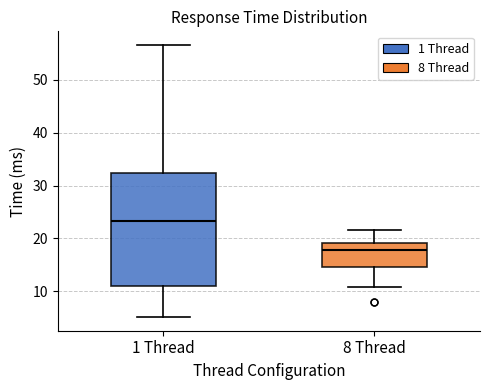

Which box is the tallest, from its lower edge to its upper edge?

1 Thread